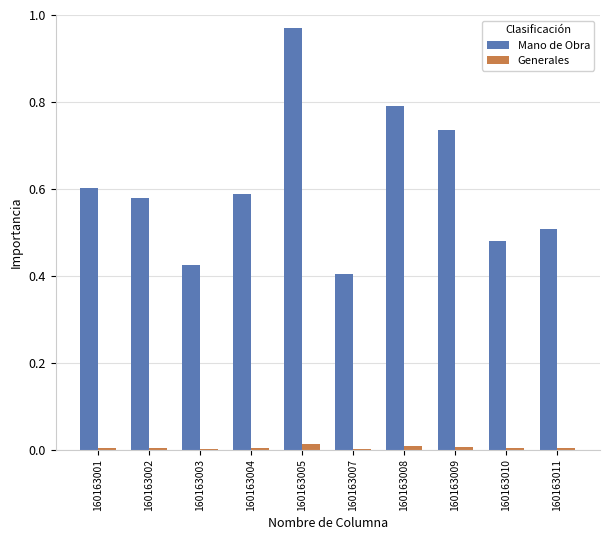

What is the sum of the Mano de Obra values at 160163011 and 160163004?

1.1